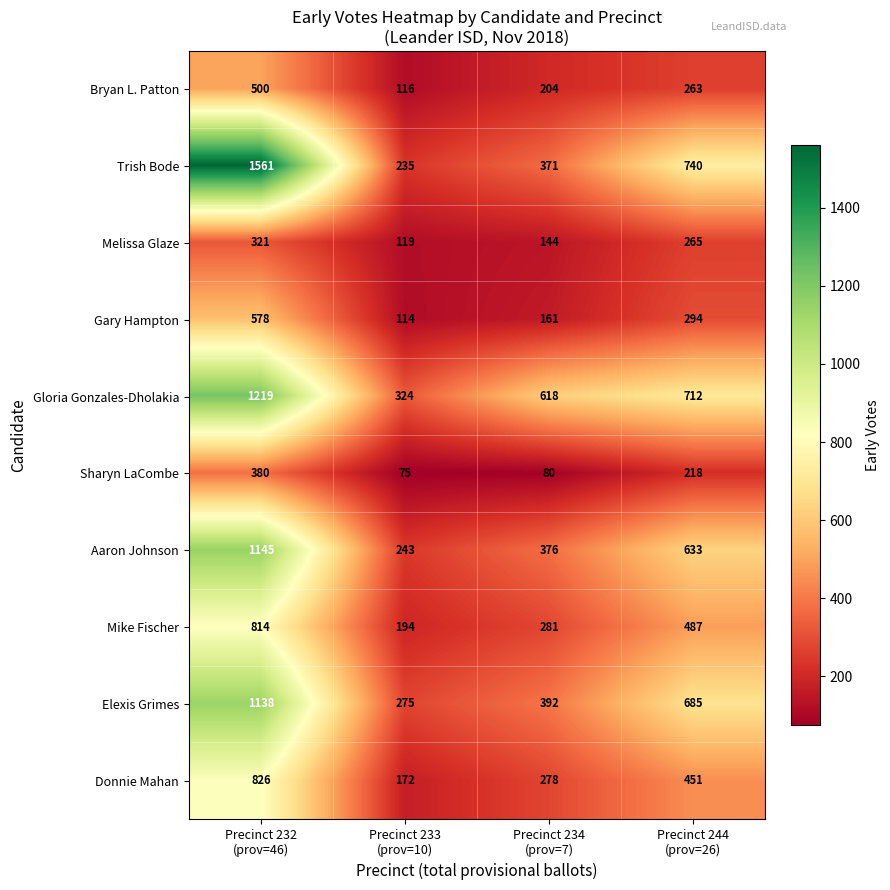

Which series has the largest total across all categories?

Trish Bode